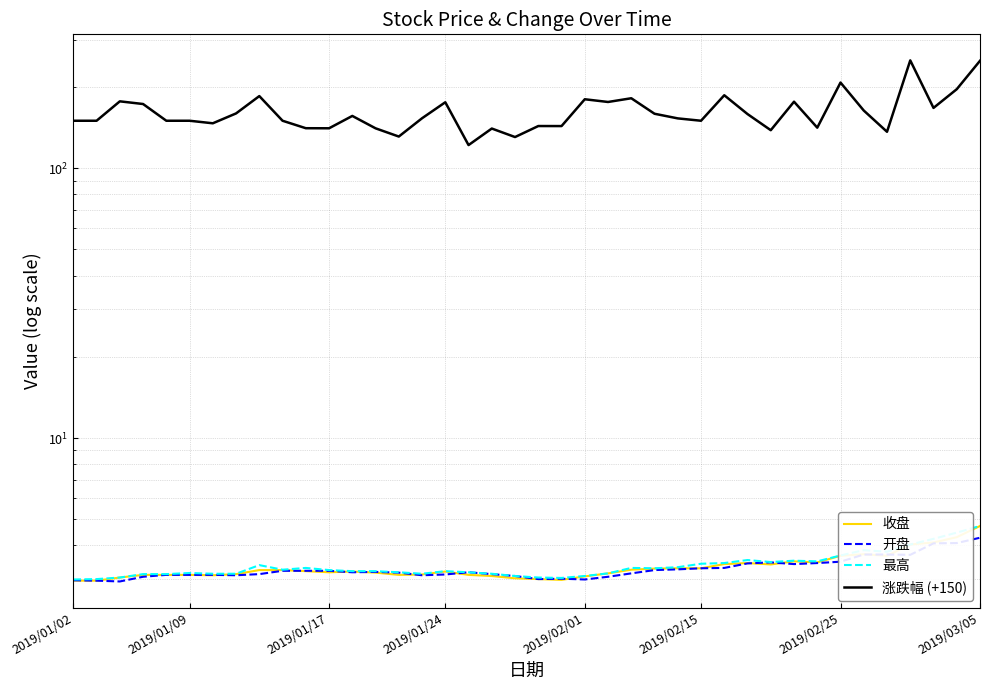

How many values in the 收盘 series are below 3?

3